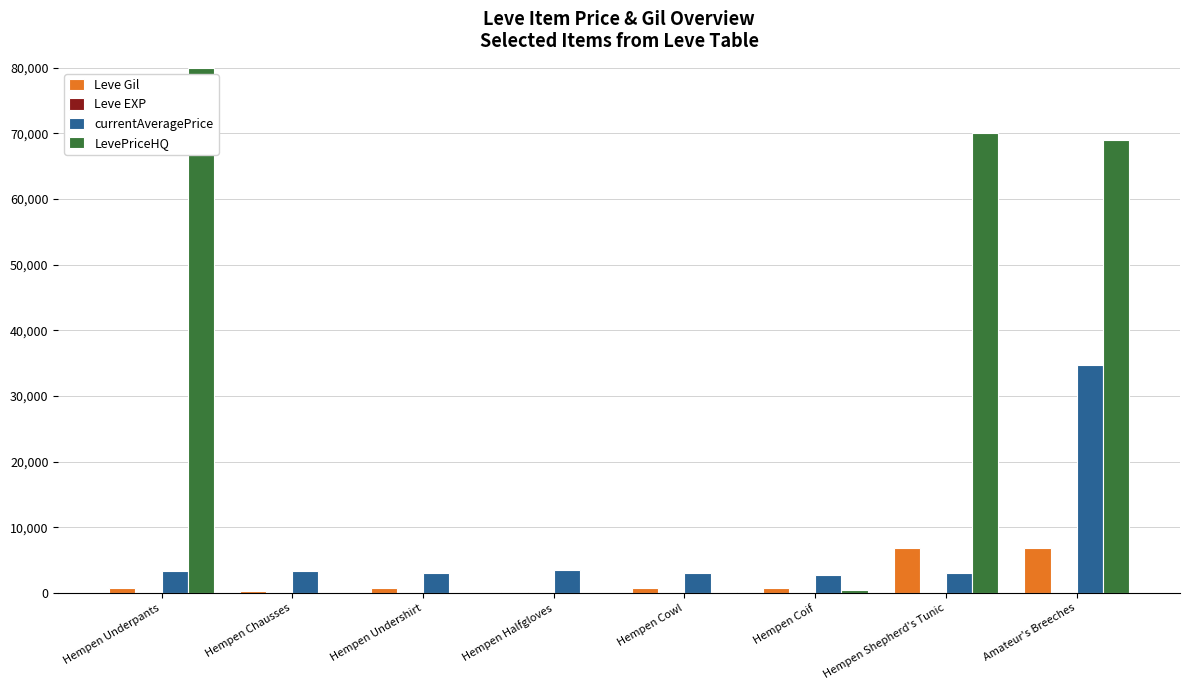

Does the chart contain stacked bars?

No